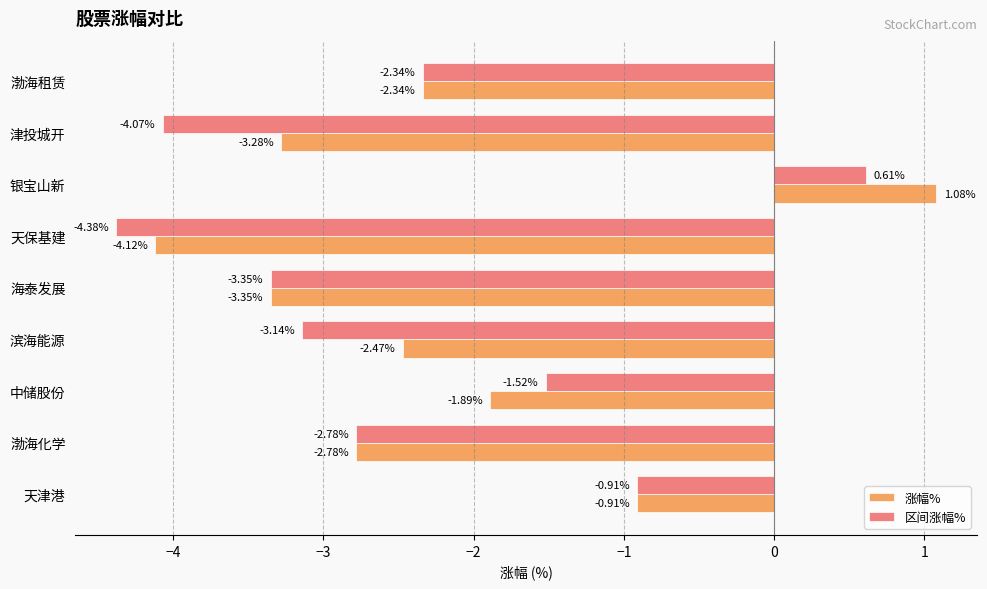

Rank the categories by 涨幅% value from highest to lowest.

银宝山新, 天津港, 中储股份, 渤海租赁, 滨海能源, 渤海化学, 津投城开, 海泰发展, 天保基建